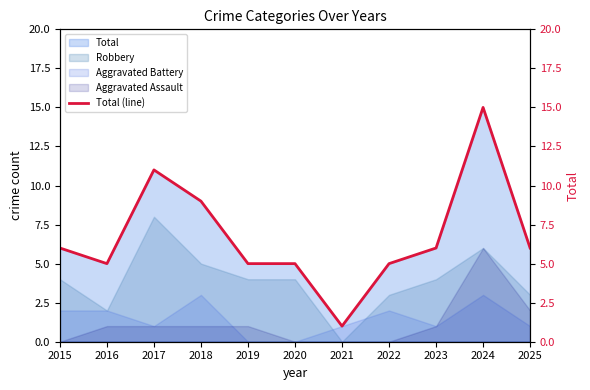

Where does the data first go above 6?

2017